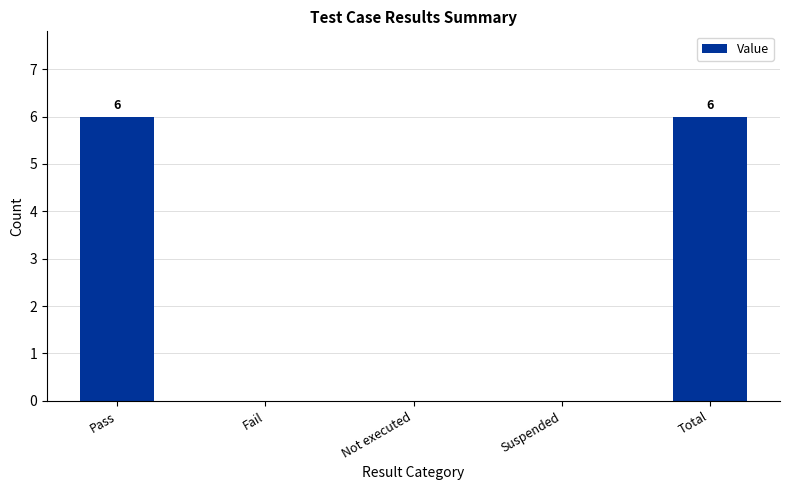

Count the number of data series in this chart.

1